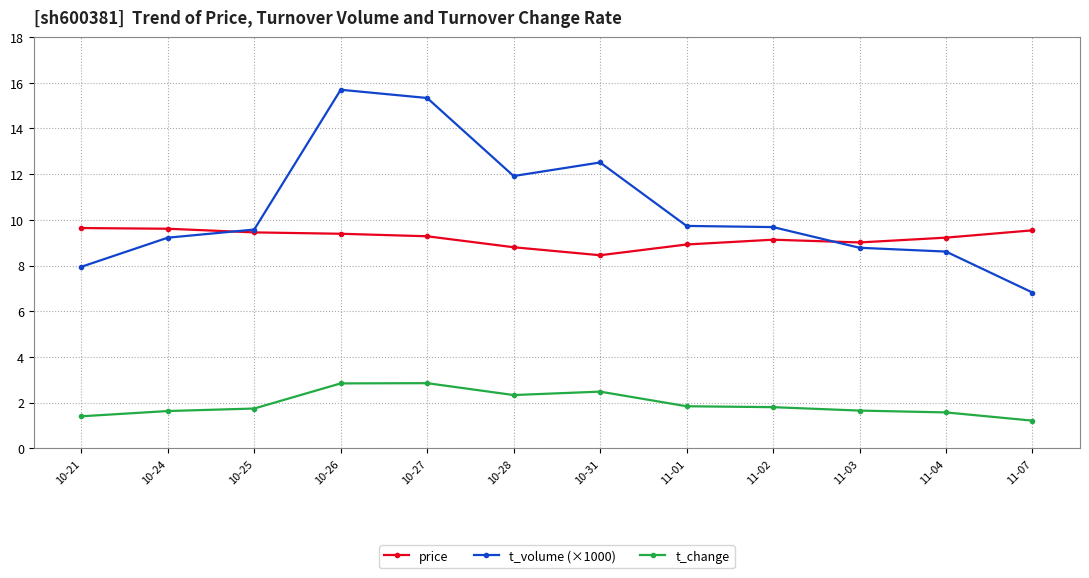

Count the number of data series in this chart.

3